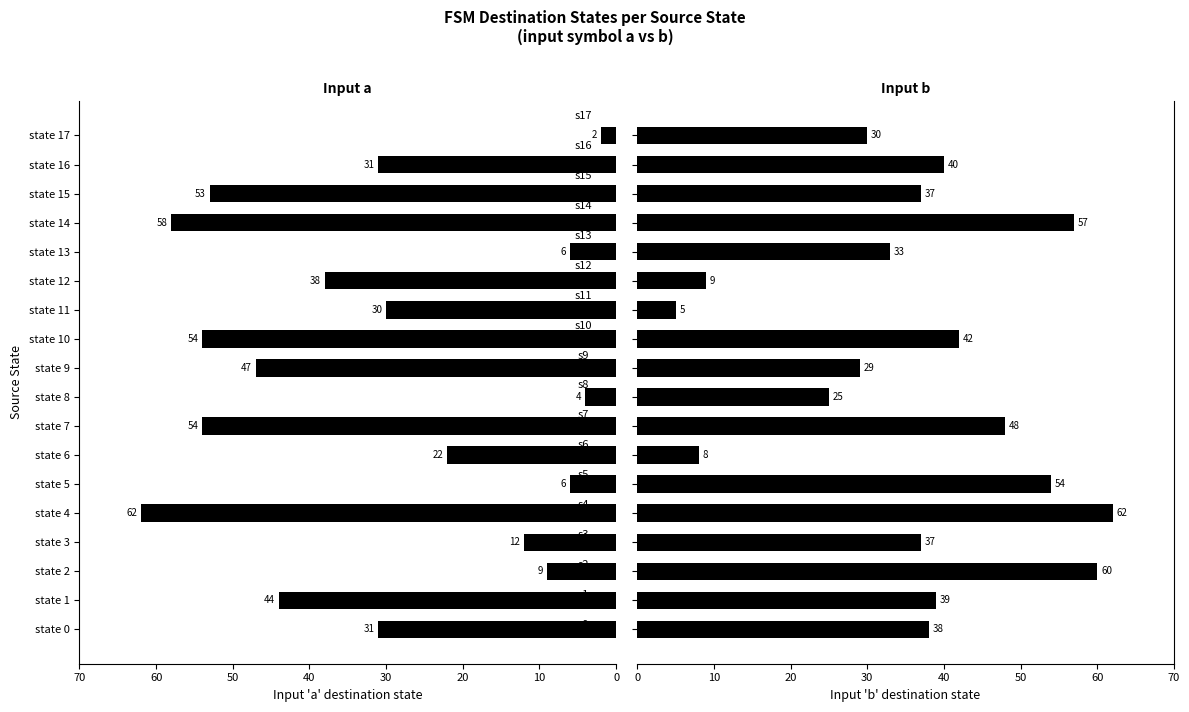

Does the chart contain stacked bars?

No